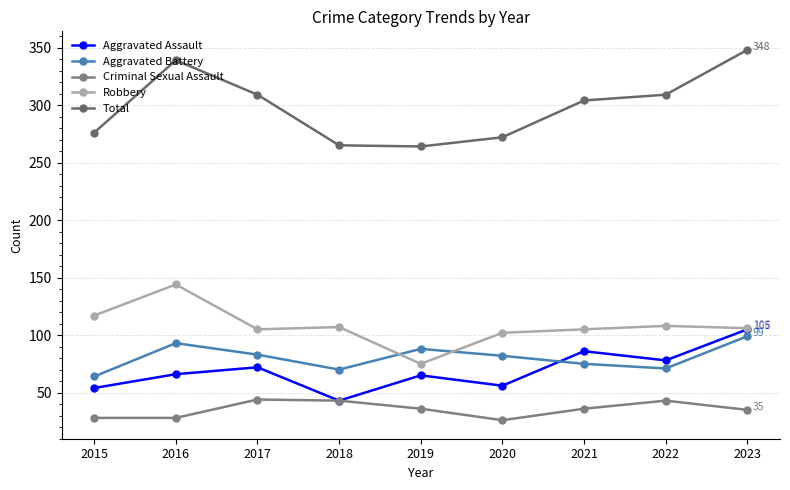

What value does the Total series have at 2015, to the nearest 5?

275